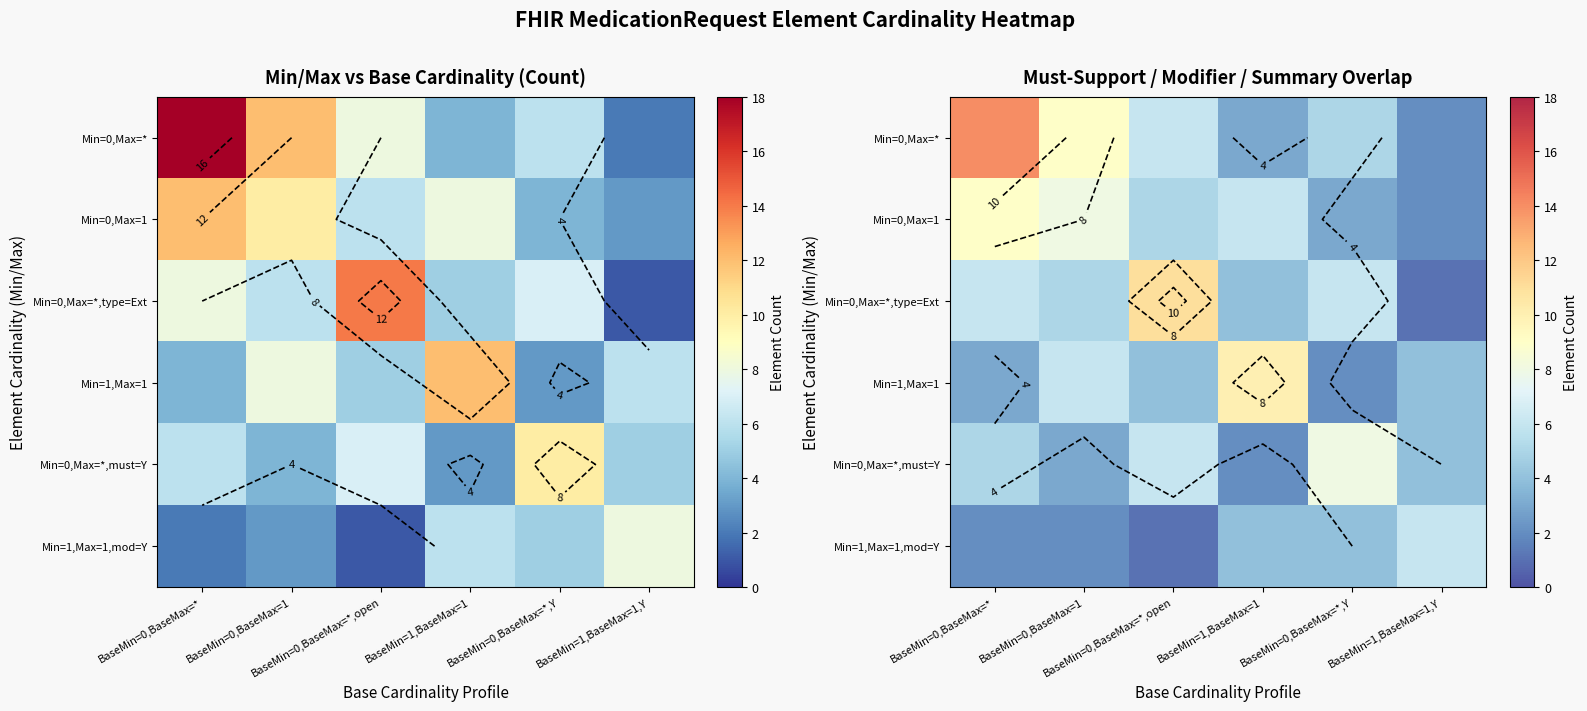

What is the sum of all Min=0,Max=*,type=Ext values?

33